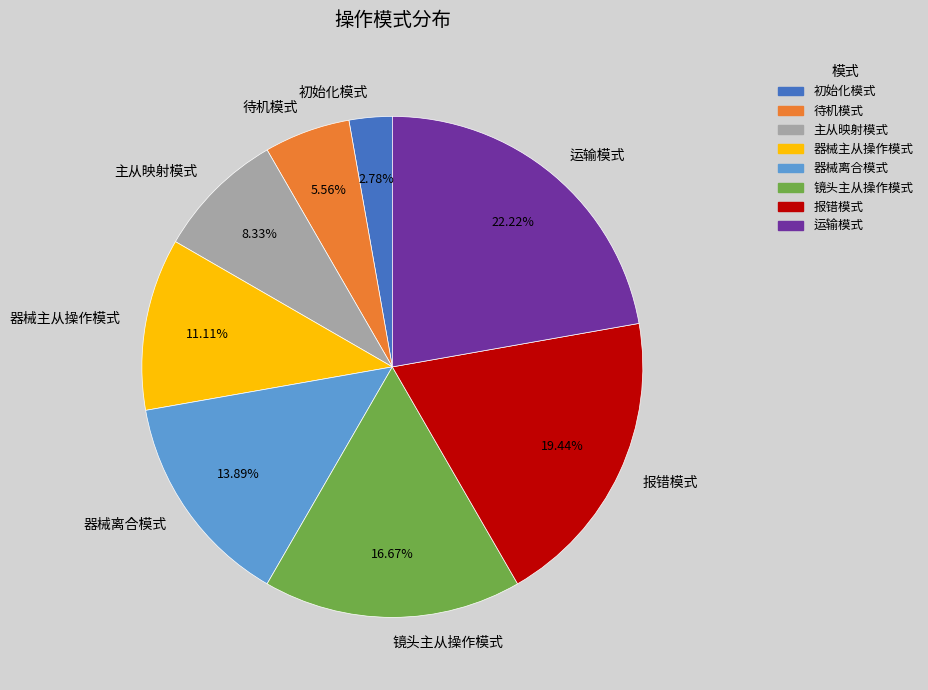

Combined, what portion of the pie is 报错模式 and 初始化模式?

22.2%